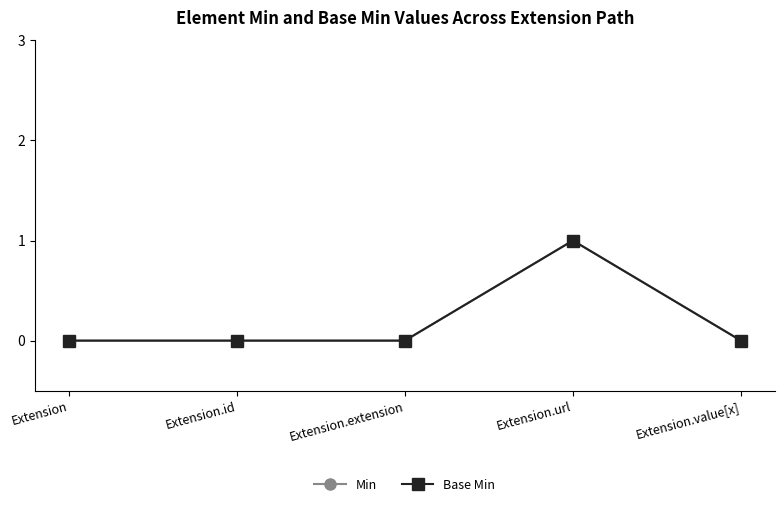

The Base Min series shows 1 at Extension.extension. True or false?

False